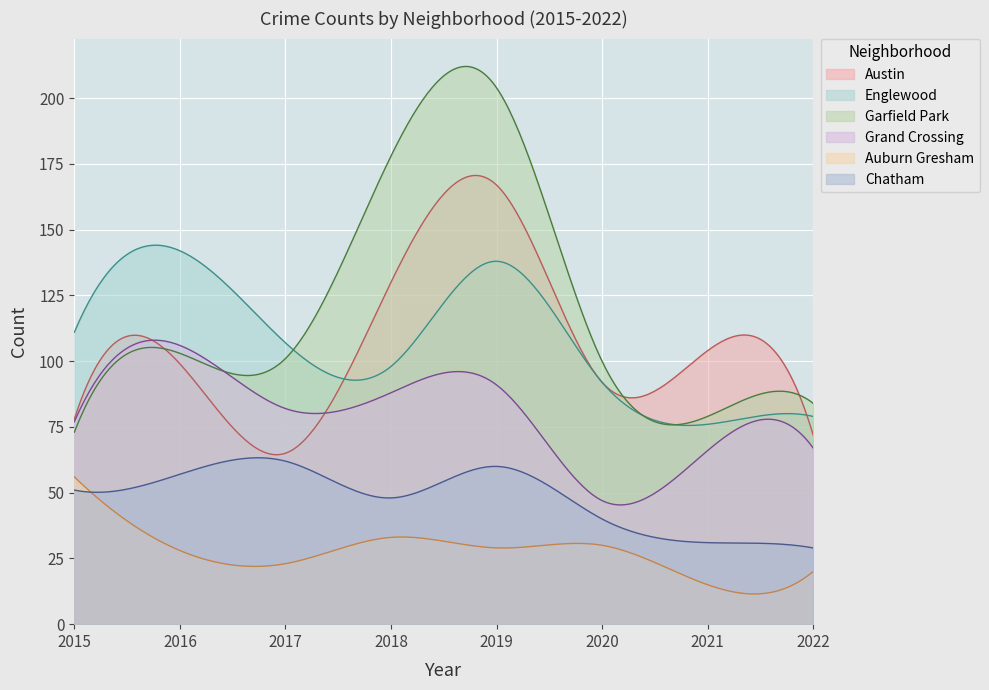

Where does the Auburn Gresham series first go above 29?

2015